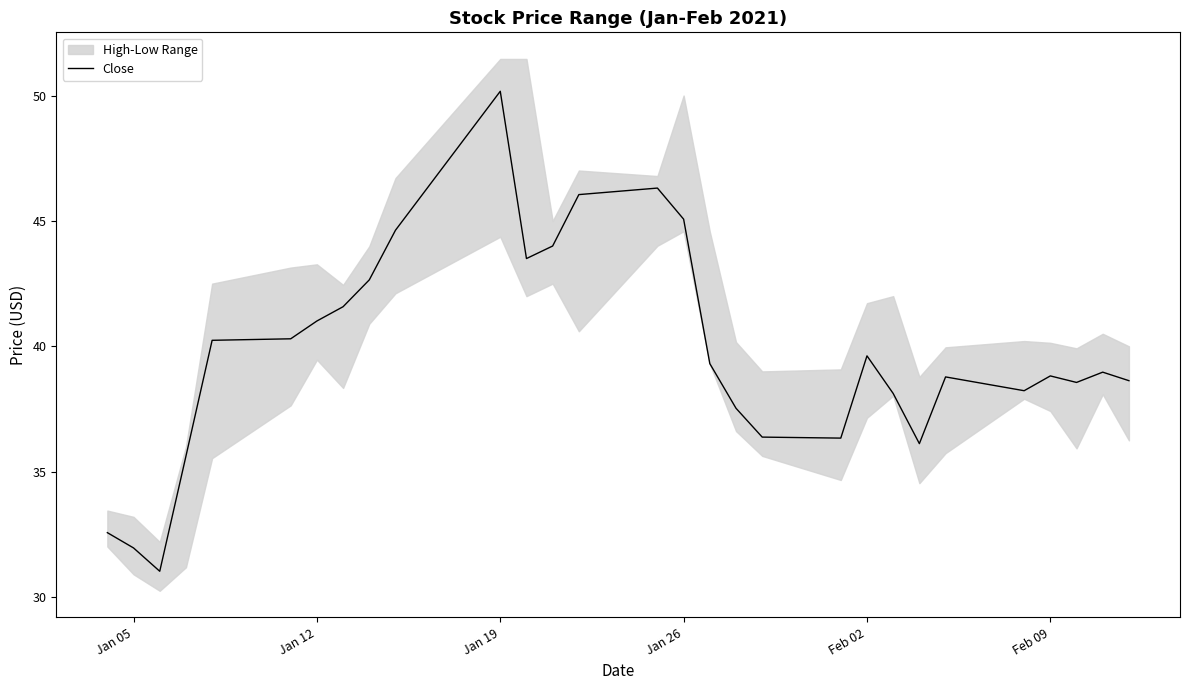

What position from the left is Feb 09?

6